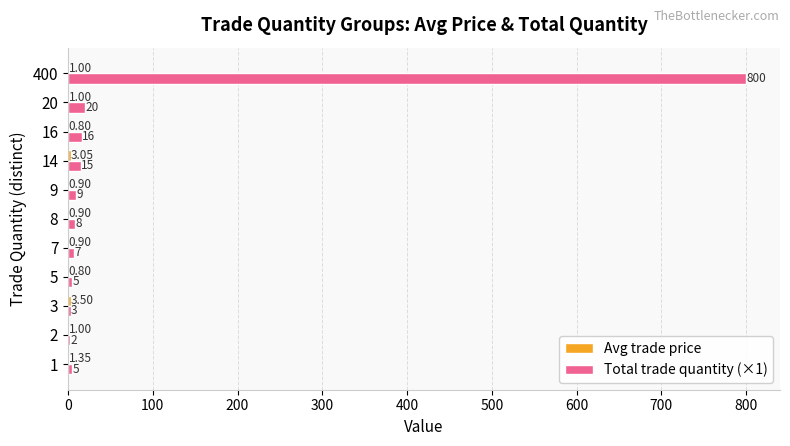

Between 5 and 9, which series saw the biggest shift?

Total trade quantity (×1)